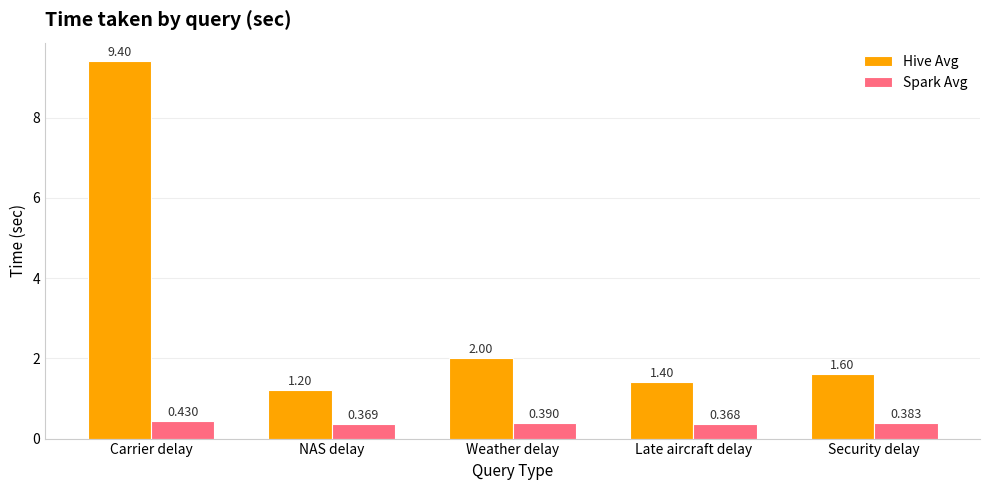

What position from the right is Late aircraft delay?

2